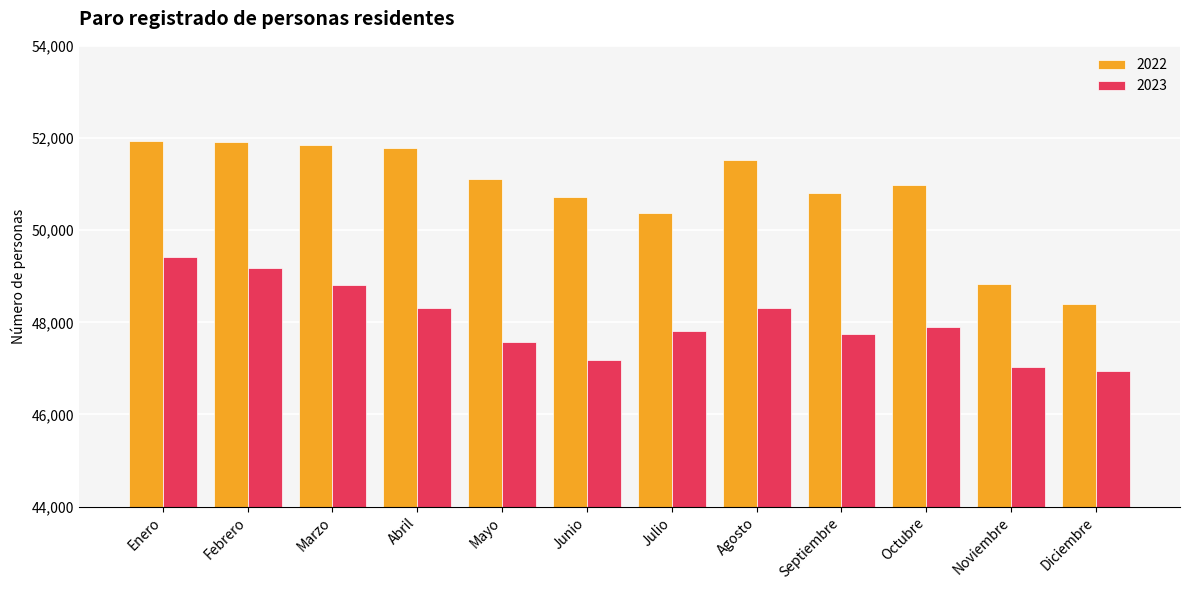

Rank the series at Enero from highest to lowest value.

2022, 2023